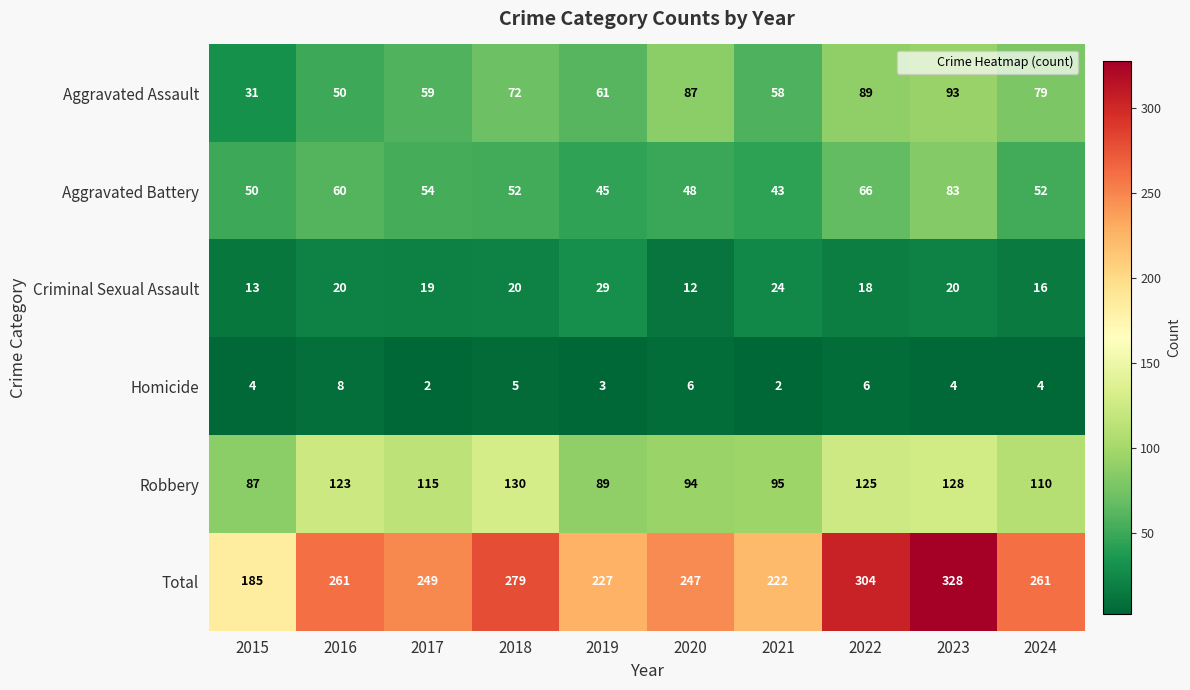

At how many categories does at least one series exceed 104?

10